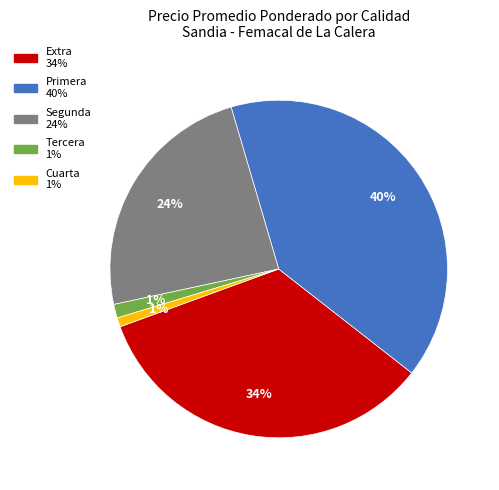

To the nearest percent, what is the difference between the largest and smallest slice percentages?

39%